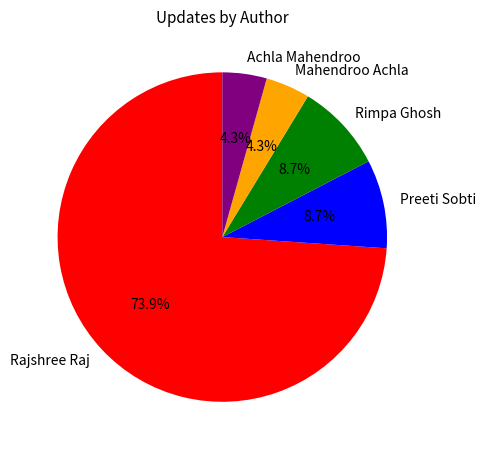

What is the majority slice?

Rajshree Raj